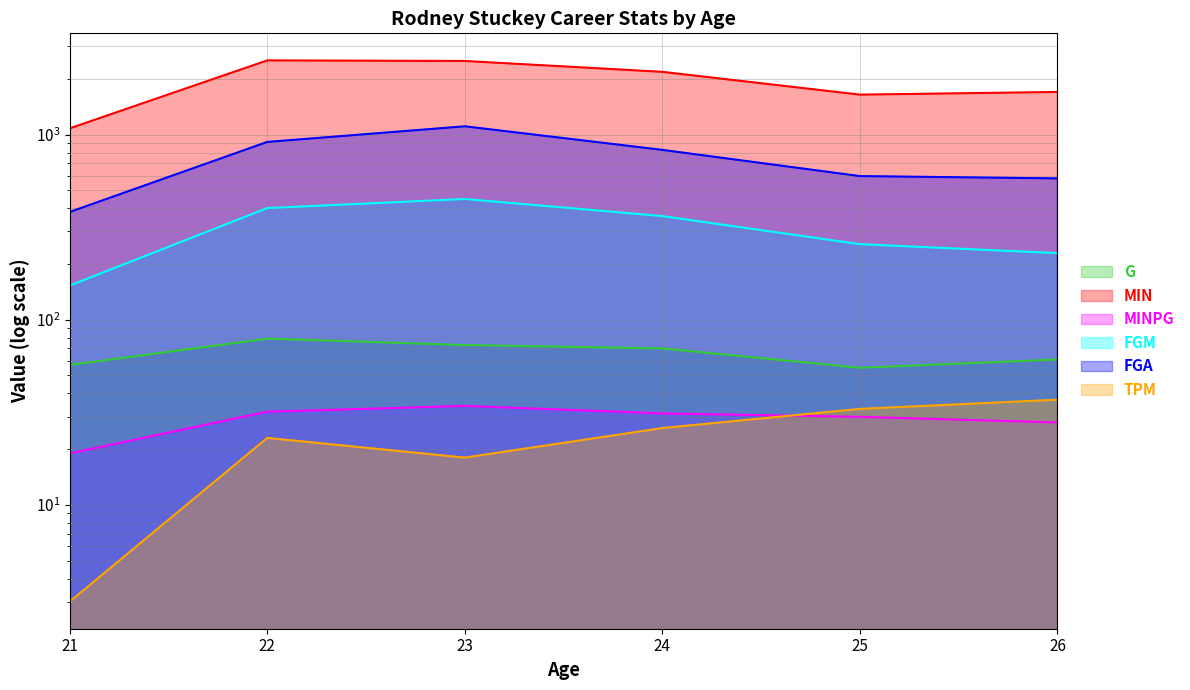

What is the highest value of the FGM series?

449.0